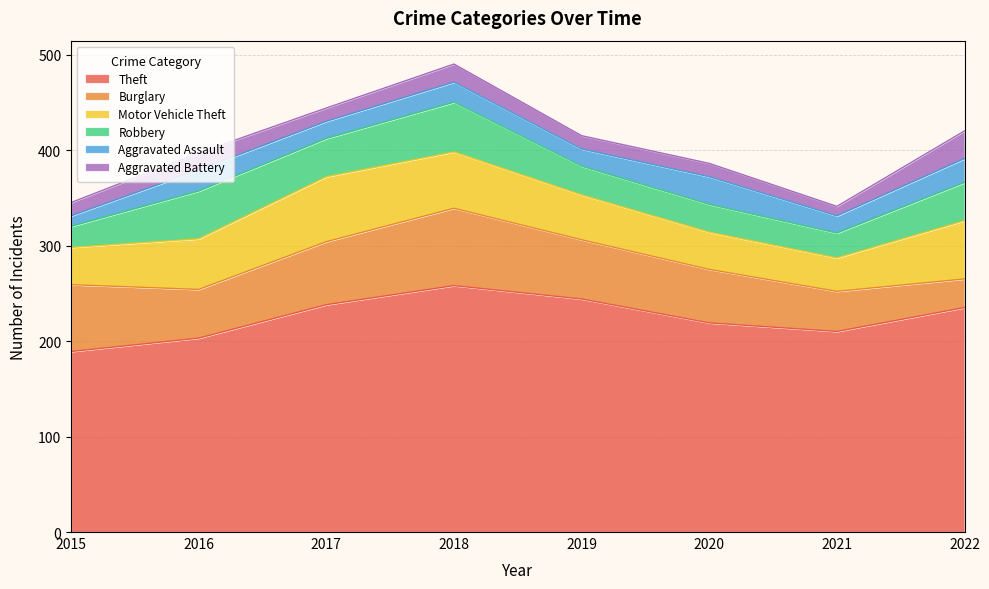

What is the smallest value displayed?

10